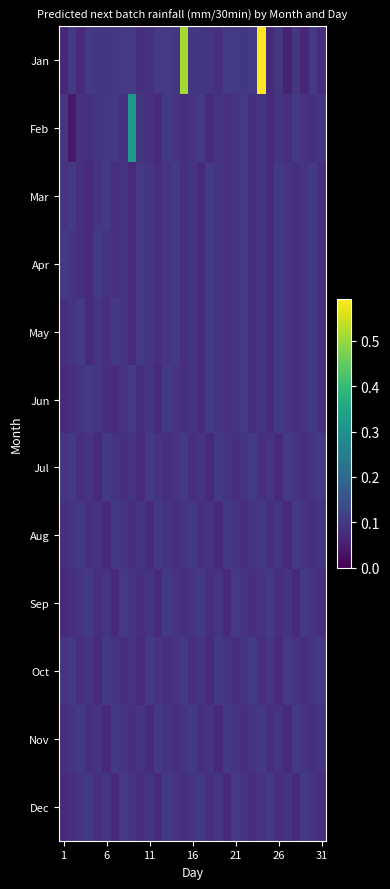

Reading left to right, transcribe all the data shown in this chart.

Jan: 0.1	0.1	0.1	0.1	0.1	0.1	0.1	0.1	0.1	0.1	0.1	0.1	0.1	0.1	0.5	0.1	0.1	0.1	0.1	0.1	0.1	0.1	0.1	0.6	0.1	0.1	0.1	0.1	0.1	0.1	0.1
Feb: 0.1	0.0	0.1	0.1	0.1	0.1	0.1	0.1	0.3	0.1	0.1	0.1	0.1	0.1	0.1	0.1	0.1	0.1	0.1	0.1	0.1	0.1	0.1	0.1	0.1	0.1	0.1	0.1	0.1	0.1	0.1
Mar: 0.1	0.1	0.1	0.1	0.1	0.1	0.1	0.1	0.1	0.1	0.1	0.1	0.1	0.1	0.1	0.1	0.1	0.1	0.1	0.1	0.1	0.1	0.1	0.1	0.1	0.1	0.1	0.1	0.1	0.1	0.1
Apr: 0.1	0.1	0.1	0.1	0.1	0.1	0.1	0.1	0.1	0.1	0.1	0.1	0.1	0.1	0.1	0.1	0.1	0.1	0.1	0.1	0.1	0.1	0.1	0.1	0.1	0.1	0.1	0.1	0.1	0.1	0.1
May: 0.1	0.1	0.1	0.1	0.1	0.1	0.1	0.1	0.1	0.1	0.1	0.1	0.1	0.1	0.1	0.1	0.1	0.1	0.1	0.1	0.1	0.1	0.1	0.1	0.1	0.1	0.1	0.1	0.1	0.1	0.1
Jun: 0.1	0.1	0.1	0.1	0.1	0.1	0.1	0.1	0.1	0.1	0.1	0.1	0.1	0.1	0.1	0.1	0.1	0.1	0.1	0.1	0.1	0.1	0.1	0.1	0.1	0.1	0.1	0.1	0.1	0.1	0.1
Jul: 0.1	0.1	0.1	0.1	0.1	0.1	0.1	0.1	0.1	0.1	0.1	0.1	0.1	0.1	0.1	0.1	0.1	0.1	0.1	0.1	0.1	0.1	0.1	0.1	0.1	0.1	0.1	0.1	0.1	0.1	0.1
Aug: 0.1	0.1	0.1	0.1	0.1	0.1	0.1	0.1	0.1	0.1	0.1	0.1	0.1	0.1	0.1	0.1	0.1	0.1	0.1	0.1	0.1	0.1	0.1	0.1	0.1	0.1	0.1	0.1	0.1	0.1	0.1
Sep: 0.1	0.1	0.1	0.1	0.1	0.1	0.1	0.1	0.1	0.1	0.1	0.1	0.1	0.1	0.1	0.1	0.1	0.1	0.1	0.1	0.1	0.1	0.1	0.1	0.1	0.1	0.1	0.1	0.1	0.1	0.1
Oct: 0.1	0.1	0.1	0.1	0.1	0.1	0.1	0.1	0.1	0.1	0.1	0.1	0.1	0.1	0.1	0.1	0.1	0.1	0.1	0.1	0.1	0.1	0.1	0.1	0.1	0.1	0.1	0.1	0.1	0.1	0.1
Nov: 0.1	0.1	0.1	0.1	0.1	0.1	0.1	0.1	0.1	0.1	0.1	0.1	0.1	0.1	0.1	0.1	0.1	0.1	0.1	0.1	0.1	0.1	0.1	0.1	0.1	0.1	0.1	0.1	0.1	0.1	0.1
Dec: 0.1	0.1	0.1	0.1	0.1	0.1	0.1	0.1	0.1	0.1	0.1	0.1	0.1	0.1	0.1	0.1	0.1	0.1	0.1	0.1	0.1	0.1	0.1	0.1	0.1	0.1	0.1	0.1	0.1	0.1	0.1